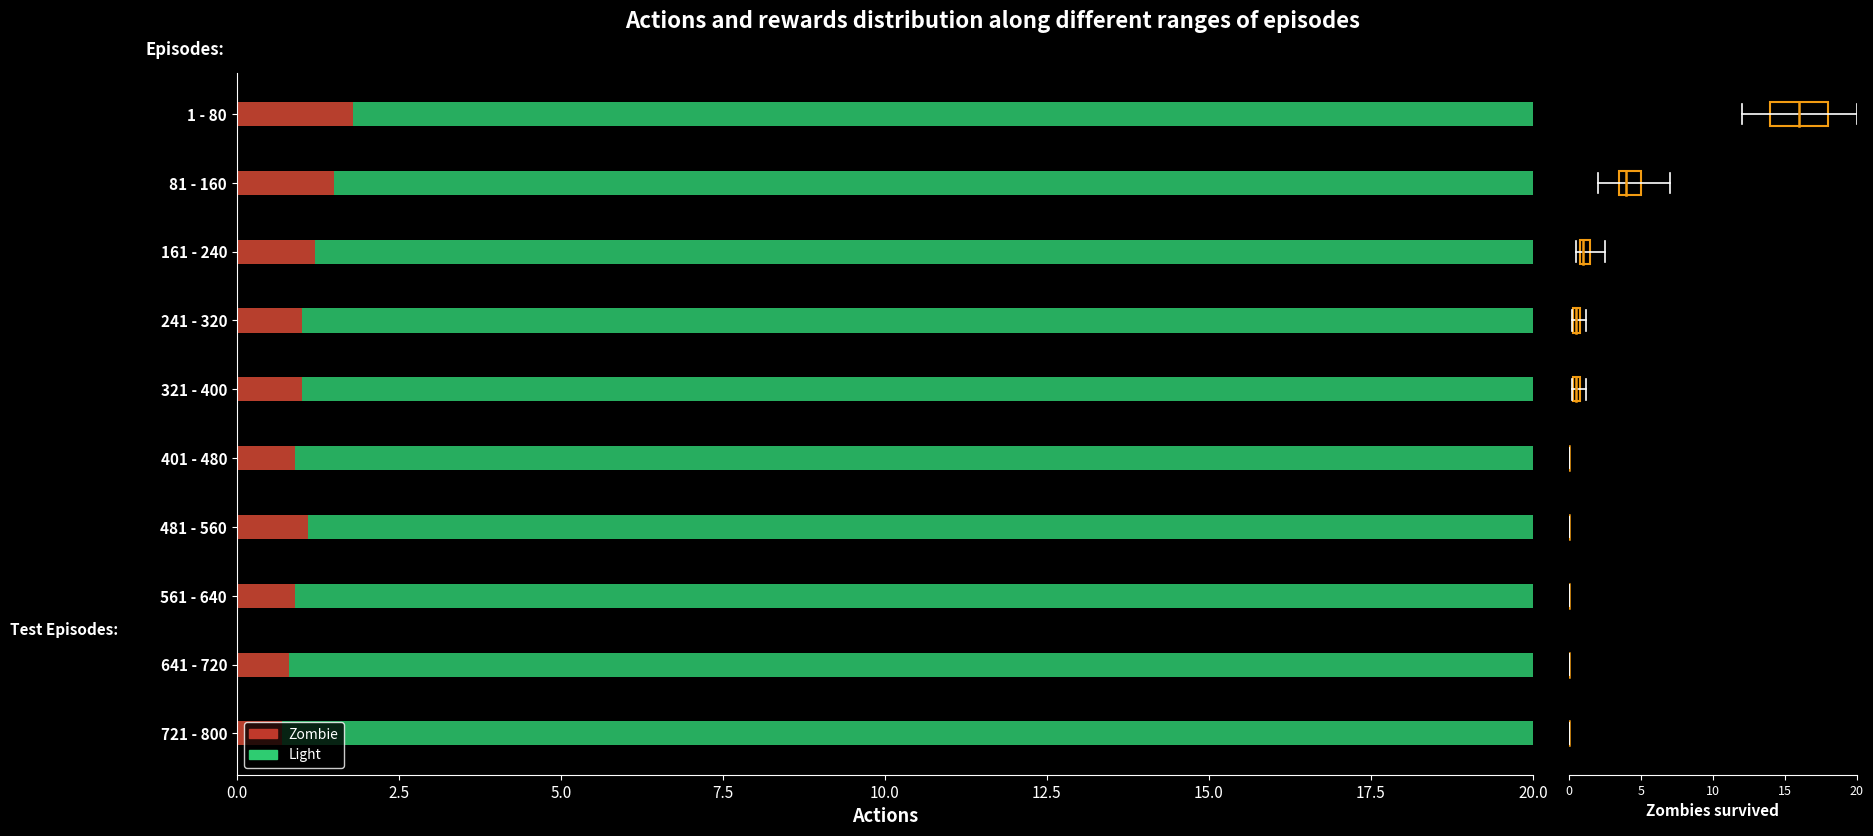

Which has a higher value, 2.5 or 0.0?

2.5